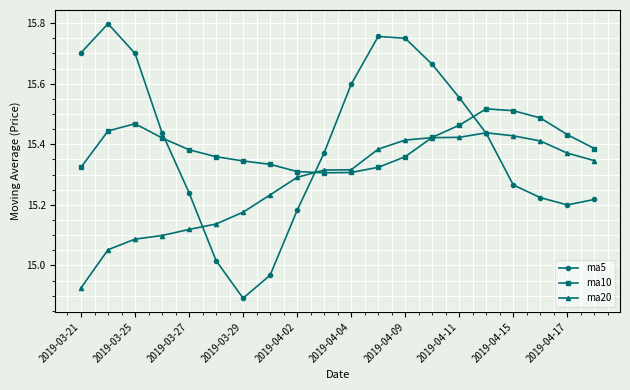

True or false: ma5 has more than 0 points higher than both neighbors.

True